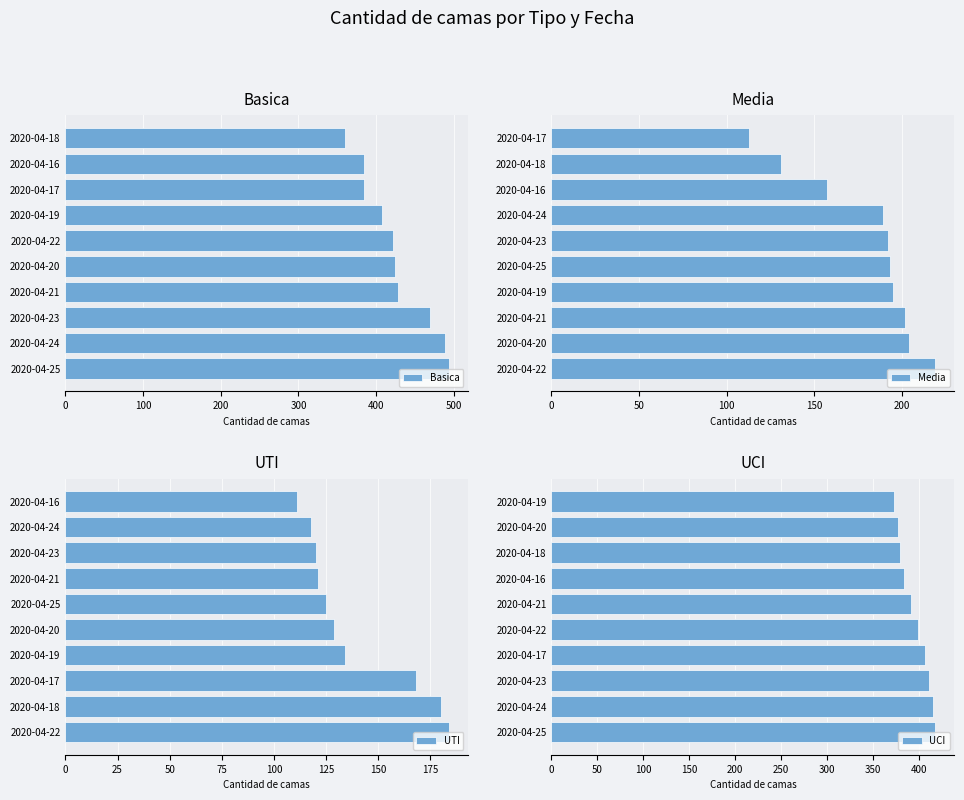

What is the average value of the UTI series?

139